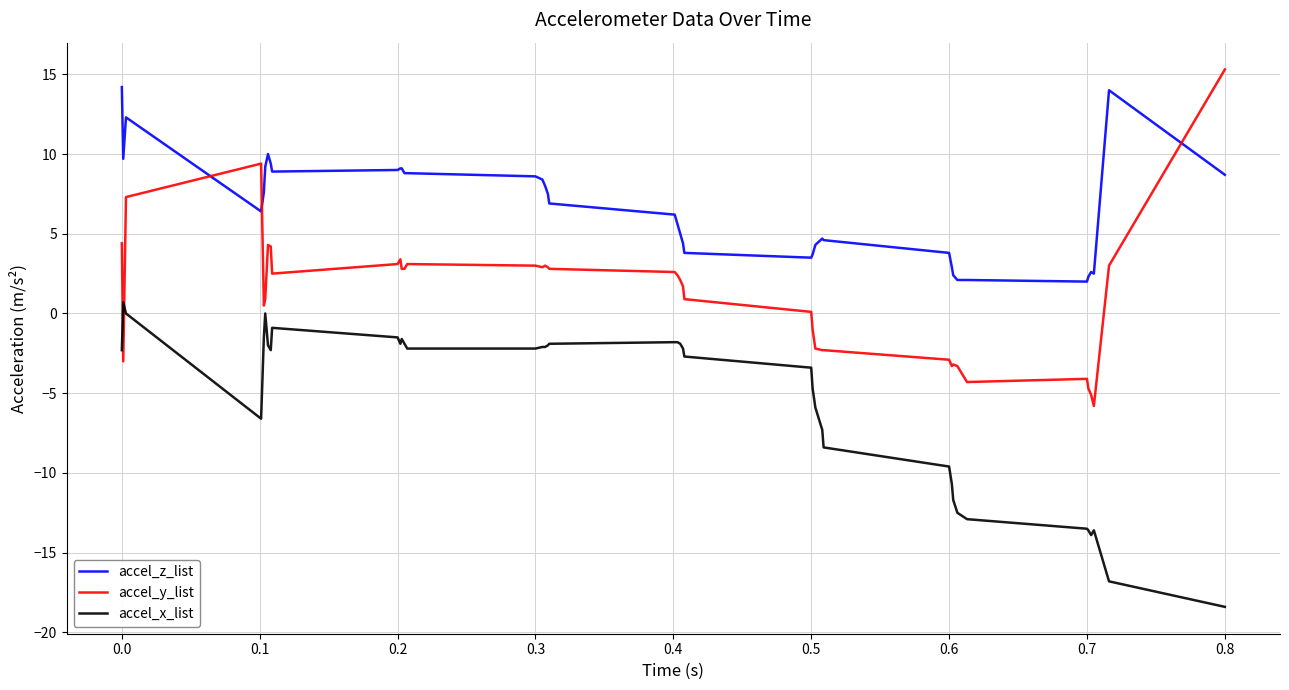

List the series in order of their overall mean, highest first.

accel_z_list, accel_y_list, accel_x_list